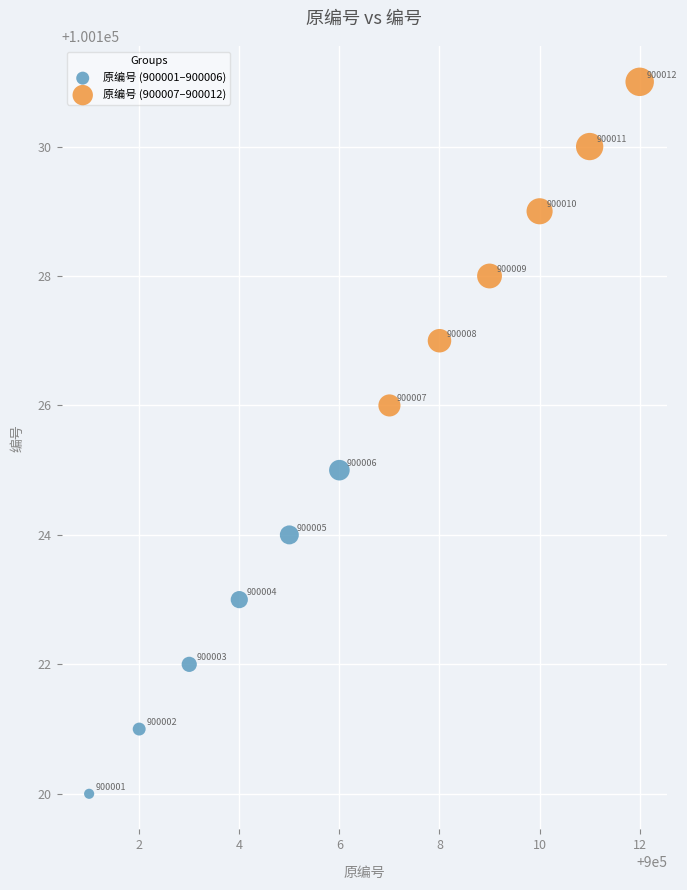

Which series reaches the maximum Y coordinate?

原编号 (900007–900012)